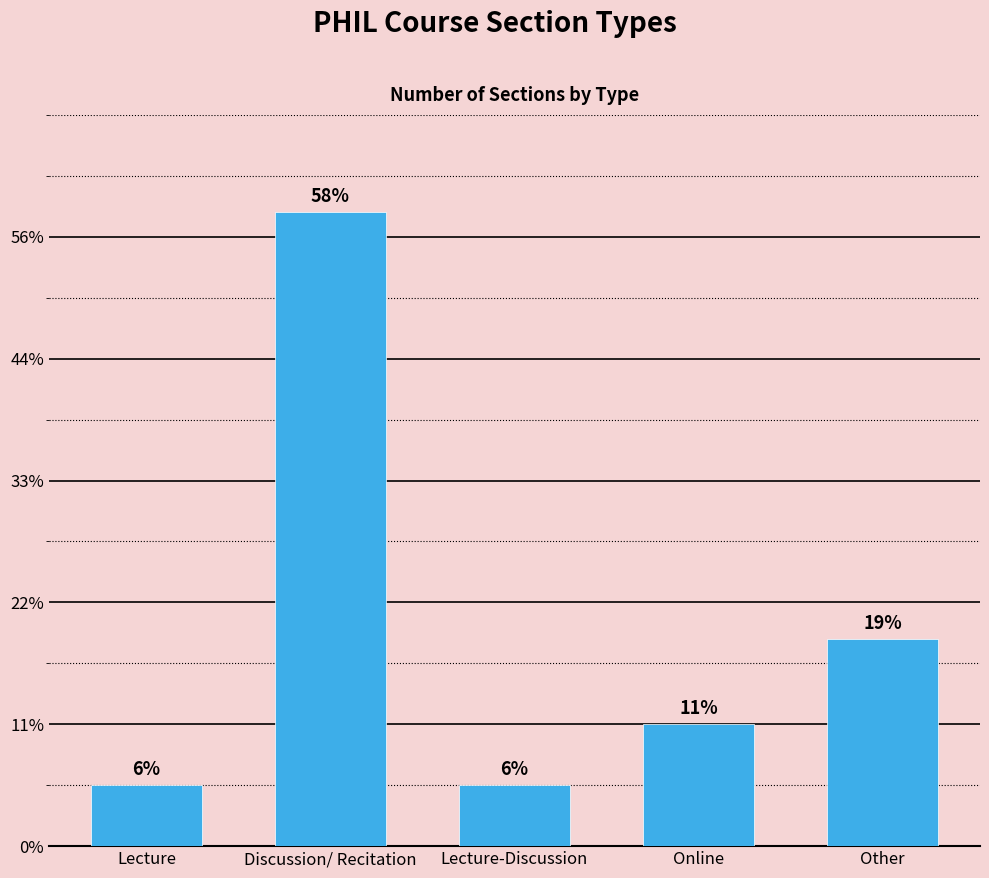

Are the bars horizontal?

No